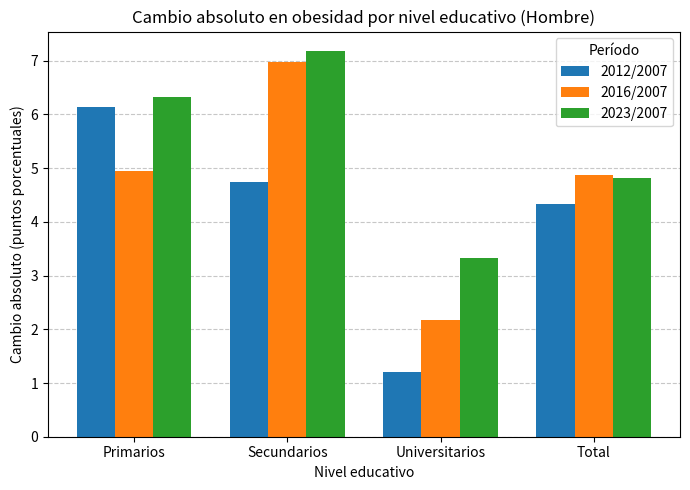

What are all the series names shown in the legend?

2012/2007, 2016/2007, 2023/2007